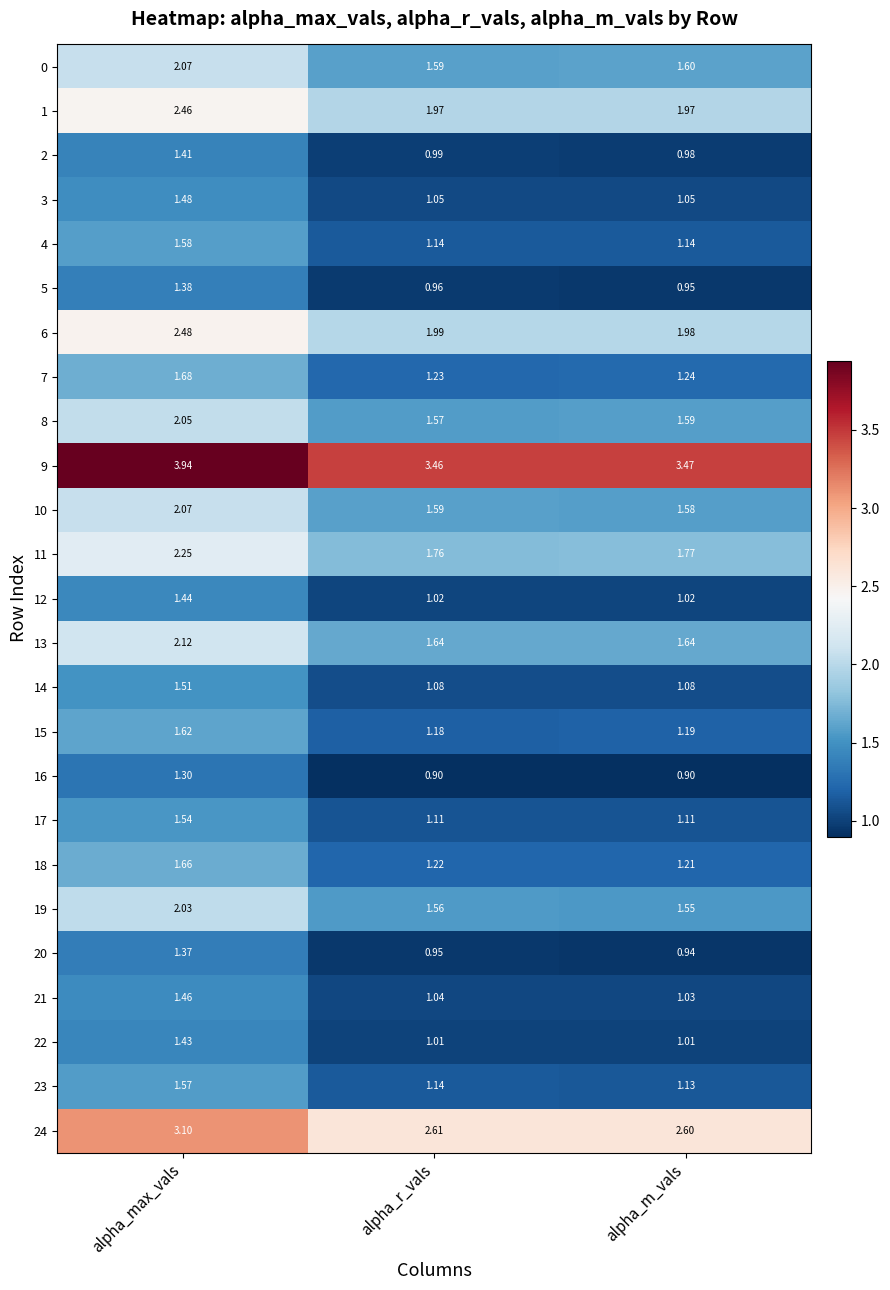

At which category is the sum across all series the highest?

alpha_max_vals